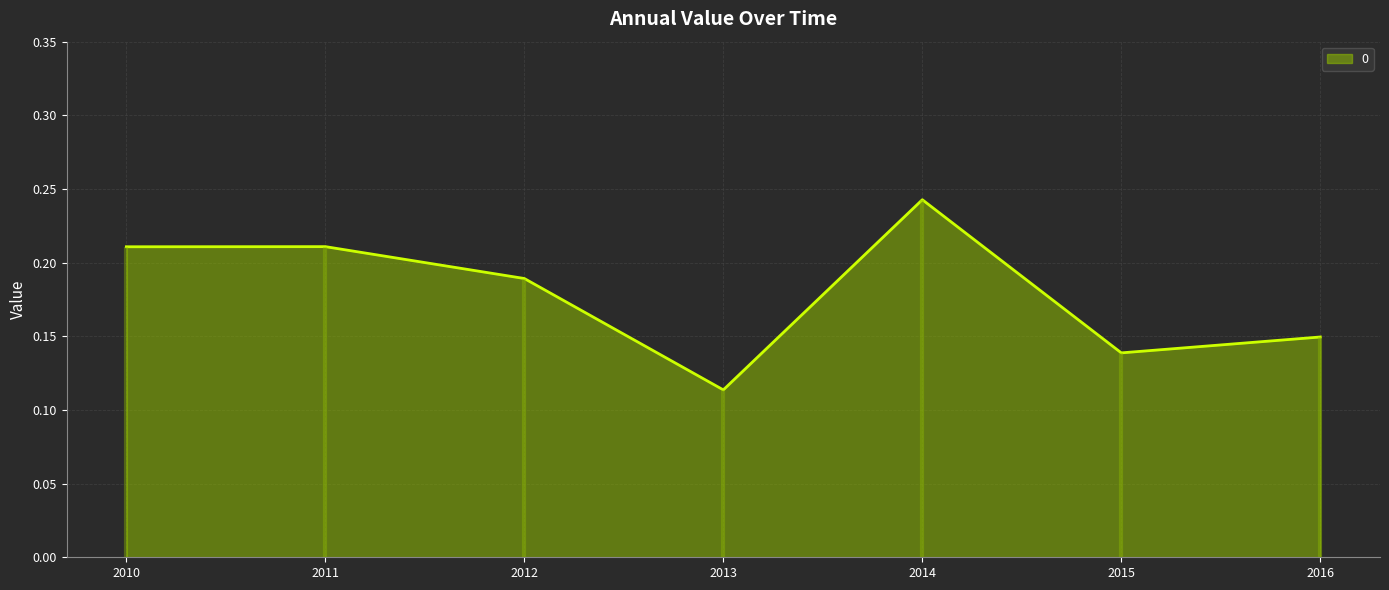

At which label does 0 reach its peak?

2014